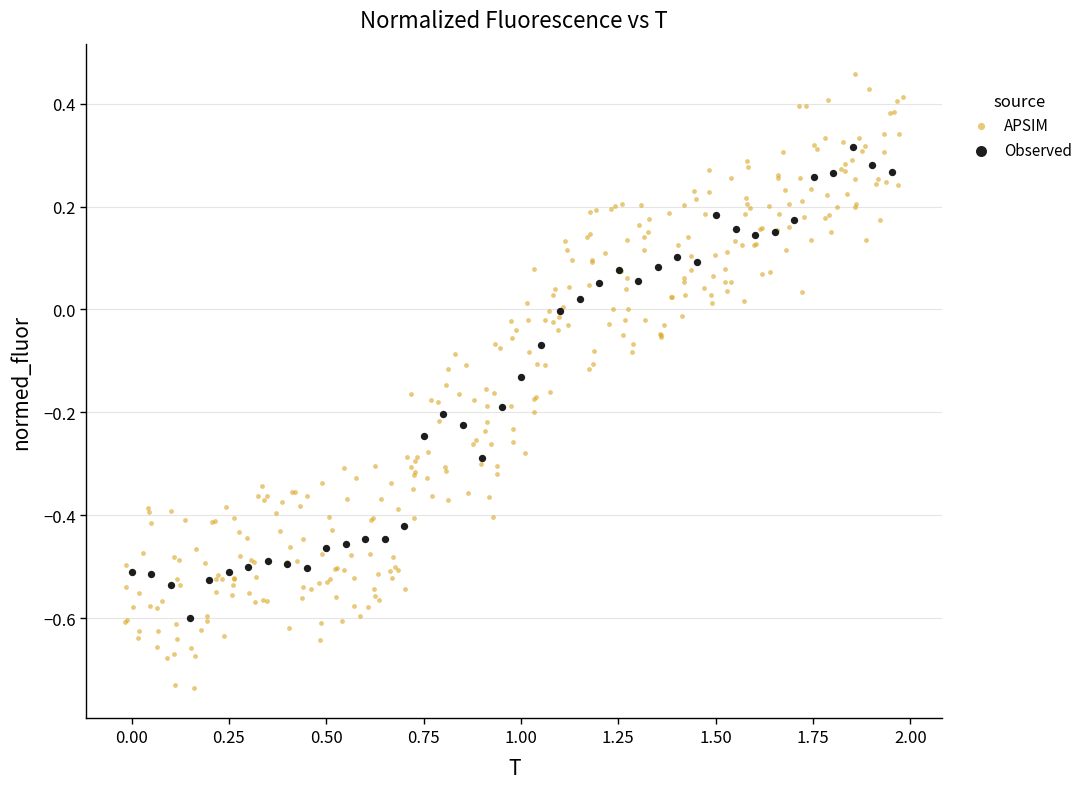

Which series reaches the maximum Y coordinate?

APSIM